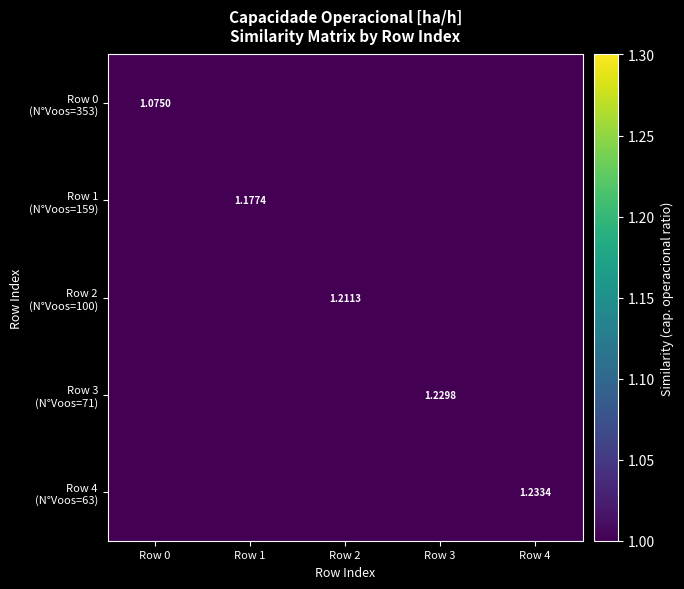

What is the sum of the Row 0 (N°Voos=353) values at Row 3 and Row 2?

1.8